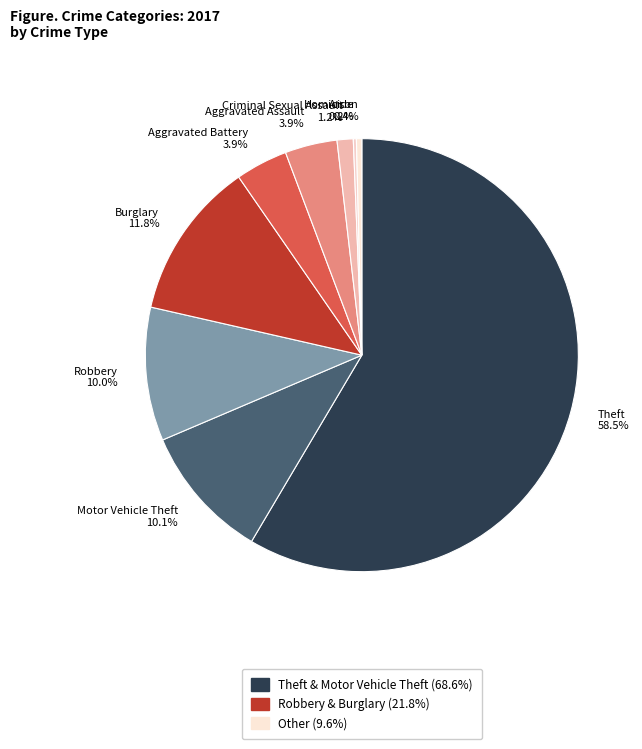

The Aggravated Assault slice represents 11% of the pie. True or false?

False